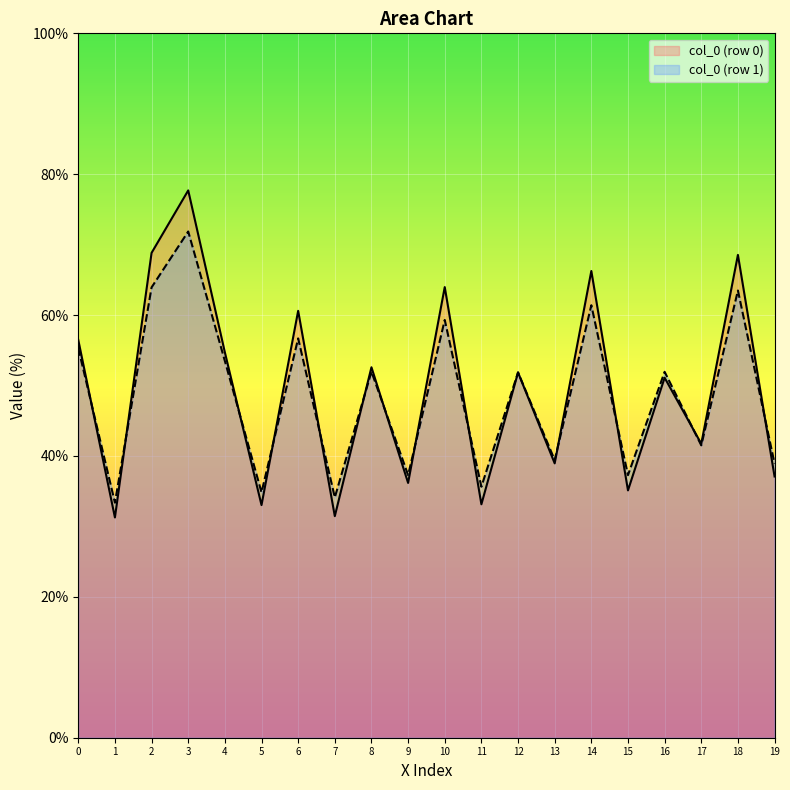

The value of col_2 at 2 is 22.3. True or false?

False